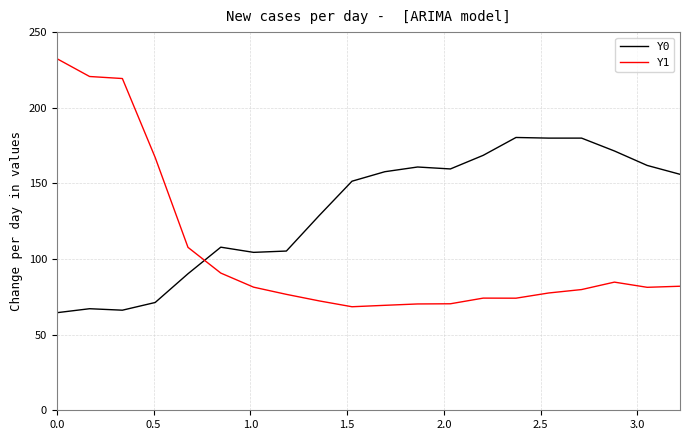

Which series has the largest range (max minus min)?

Y1